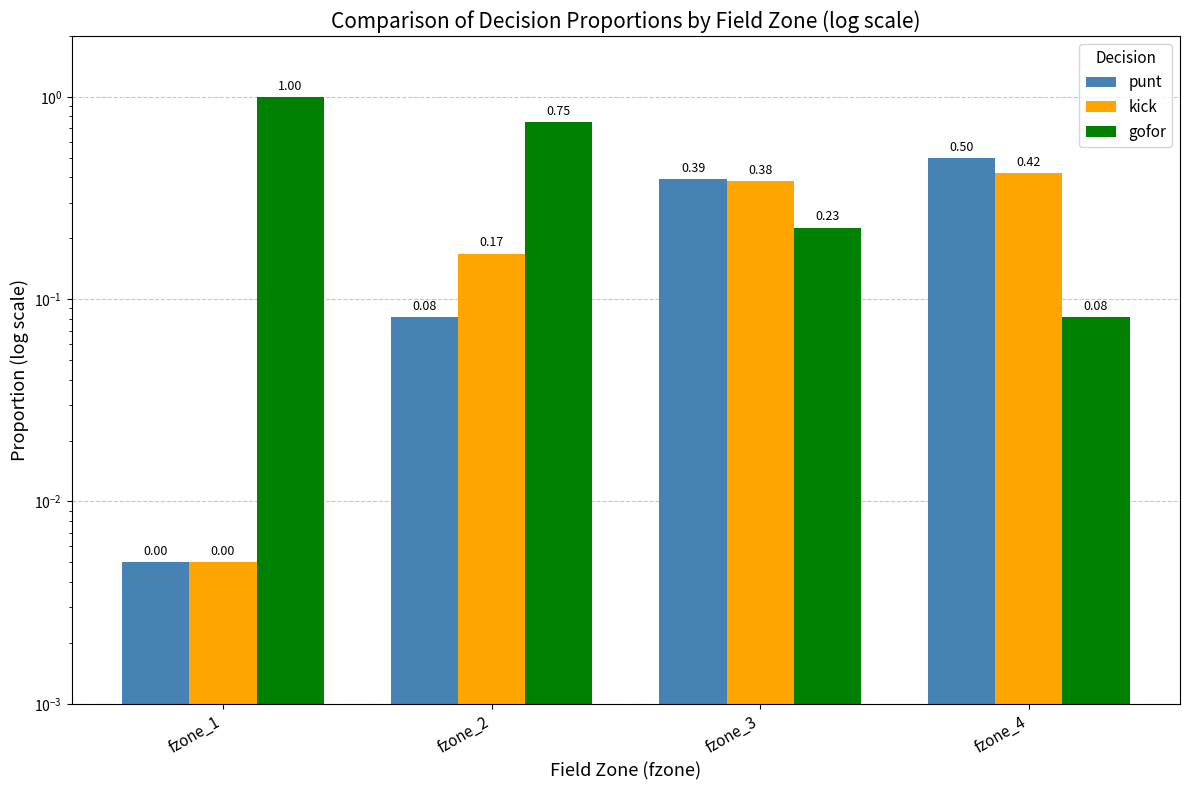

Rank the series by their maximum value, from lowest to highest.

kick, punt, gofor